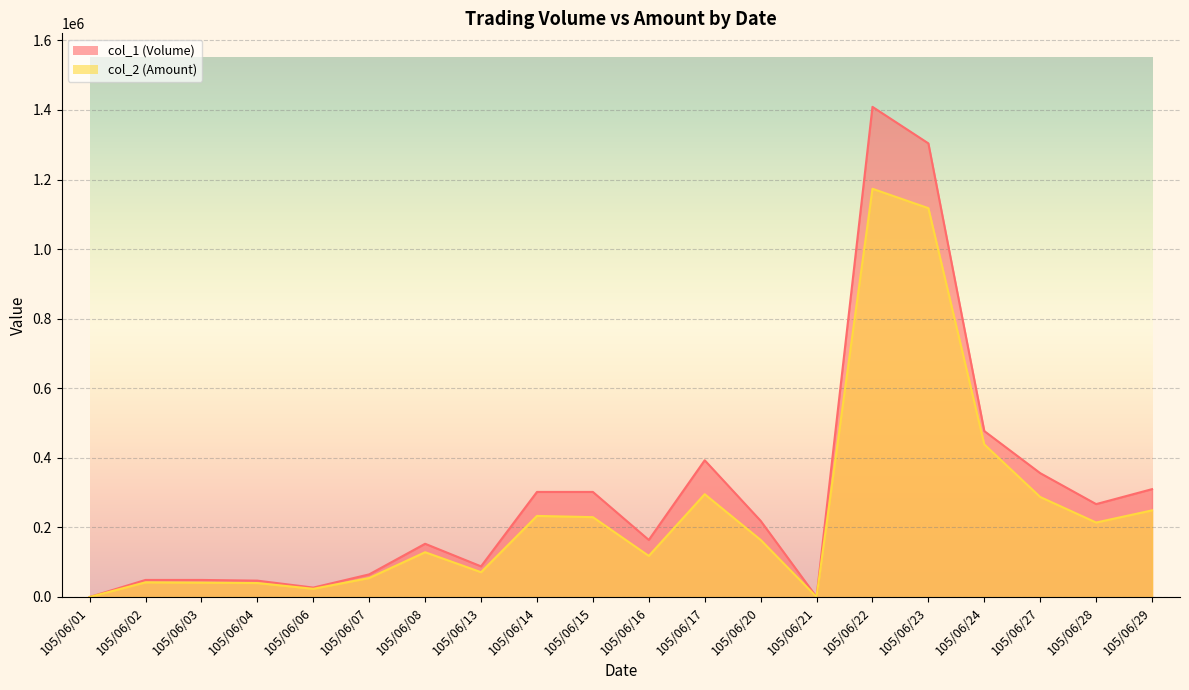

Rank the series by their average value, from lowest to highest.

col_2 (Amount), col_1 (Volume)